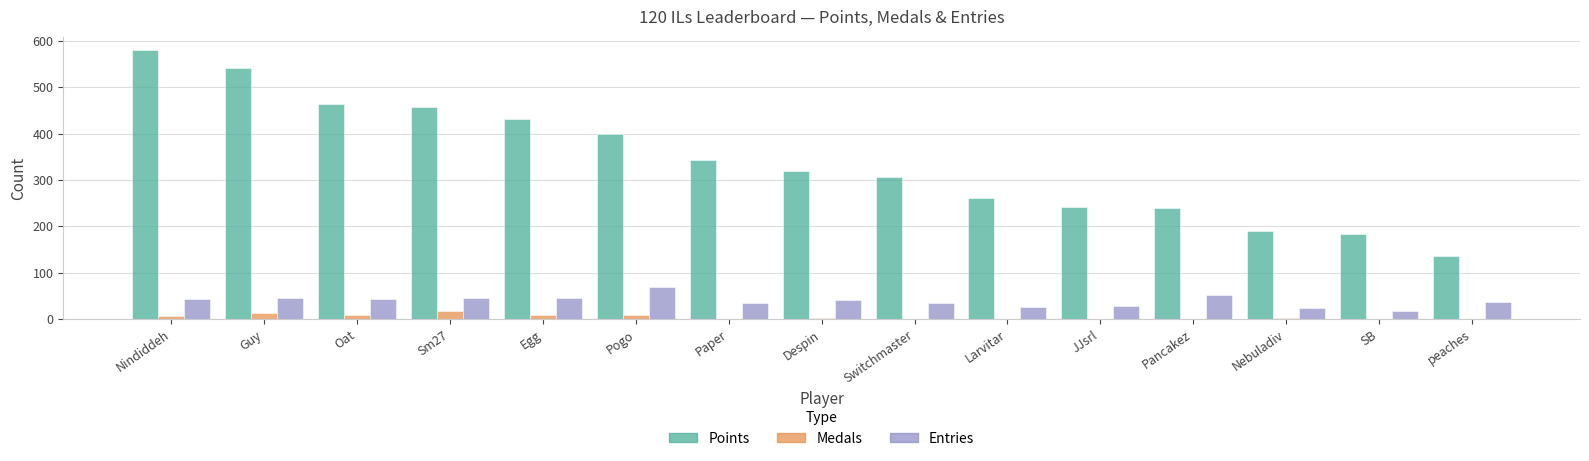

Which series has the largest total across all categories?

Points